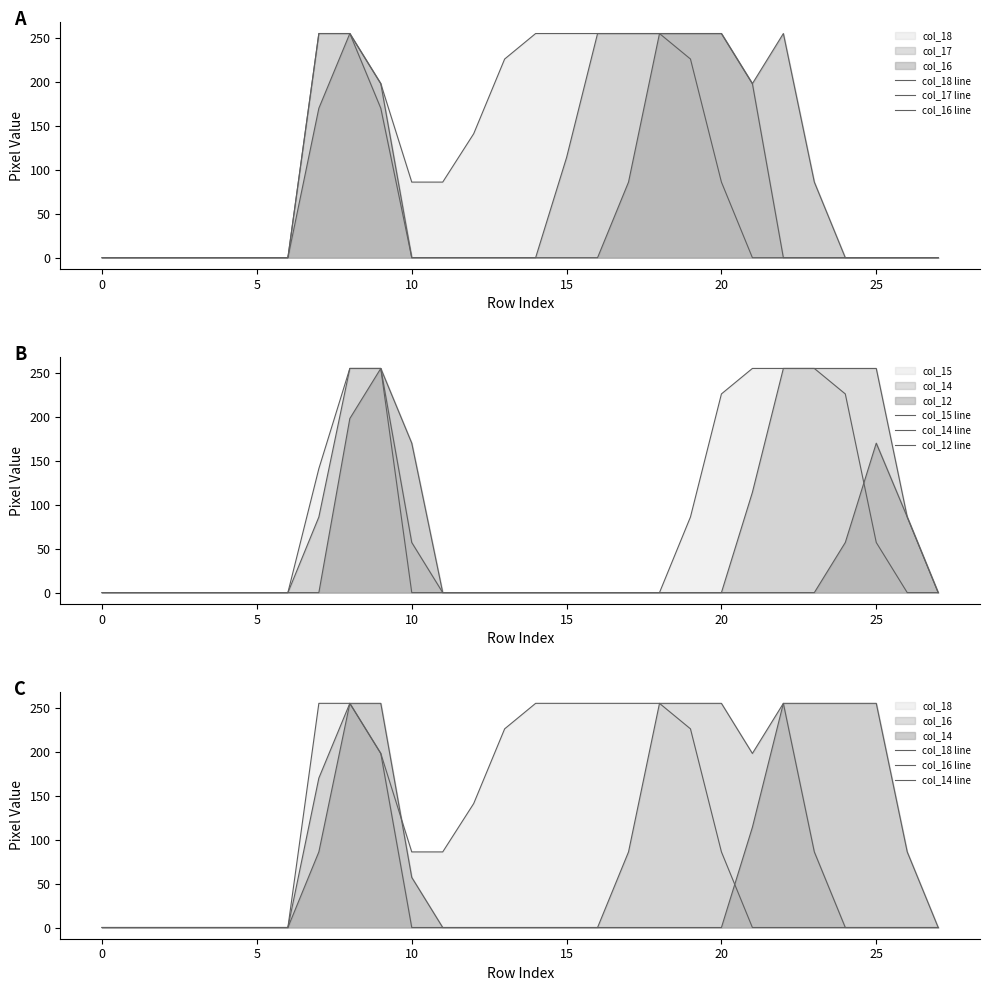

What is the spread (max minus min) of values at 14?

255